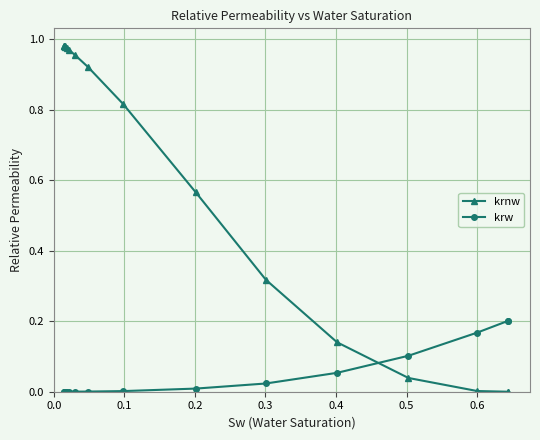

List the series in order of their overall mean, lowest first.

krw, krnw